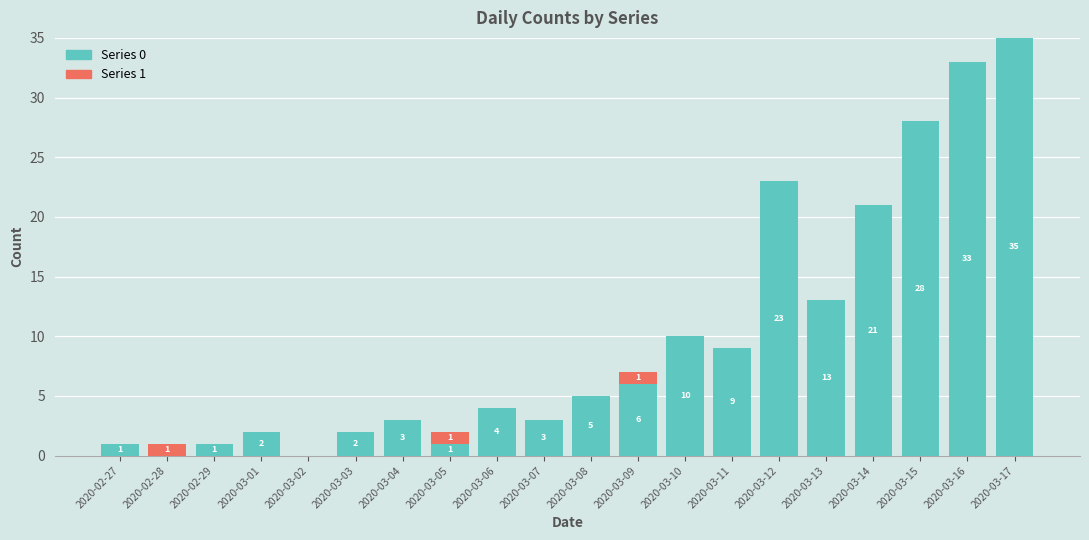

The Series 0 series shows 15 at 2020-03-10. True or false?

False